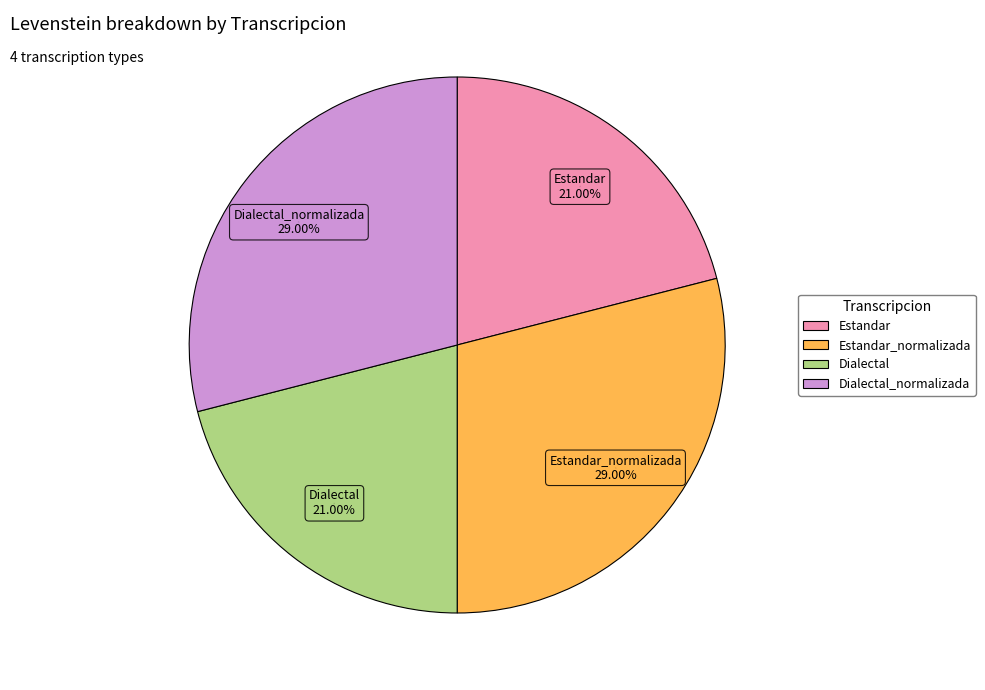

Does any single category account for the majority?

No